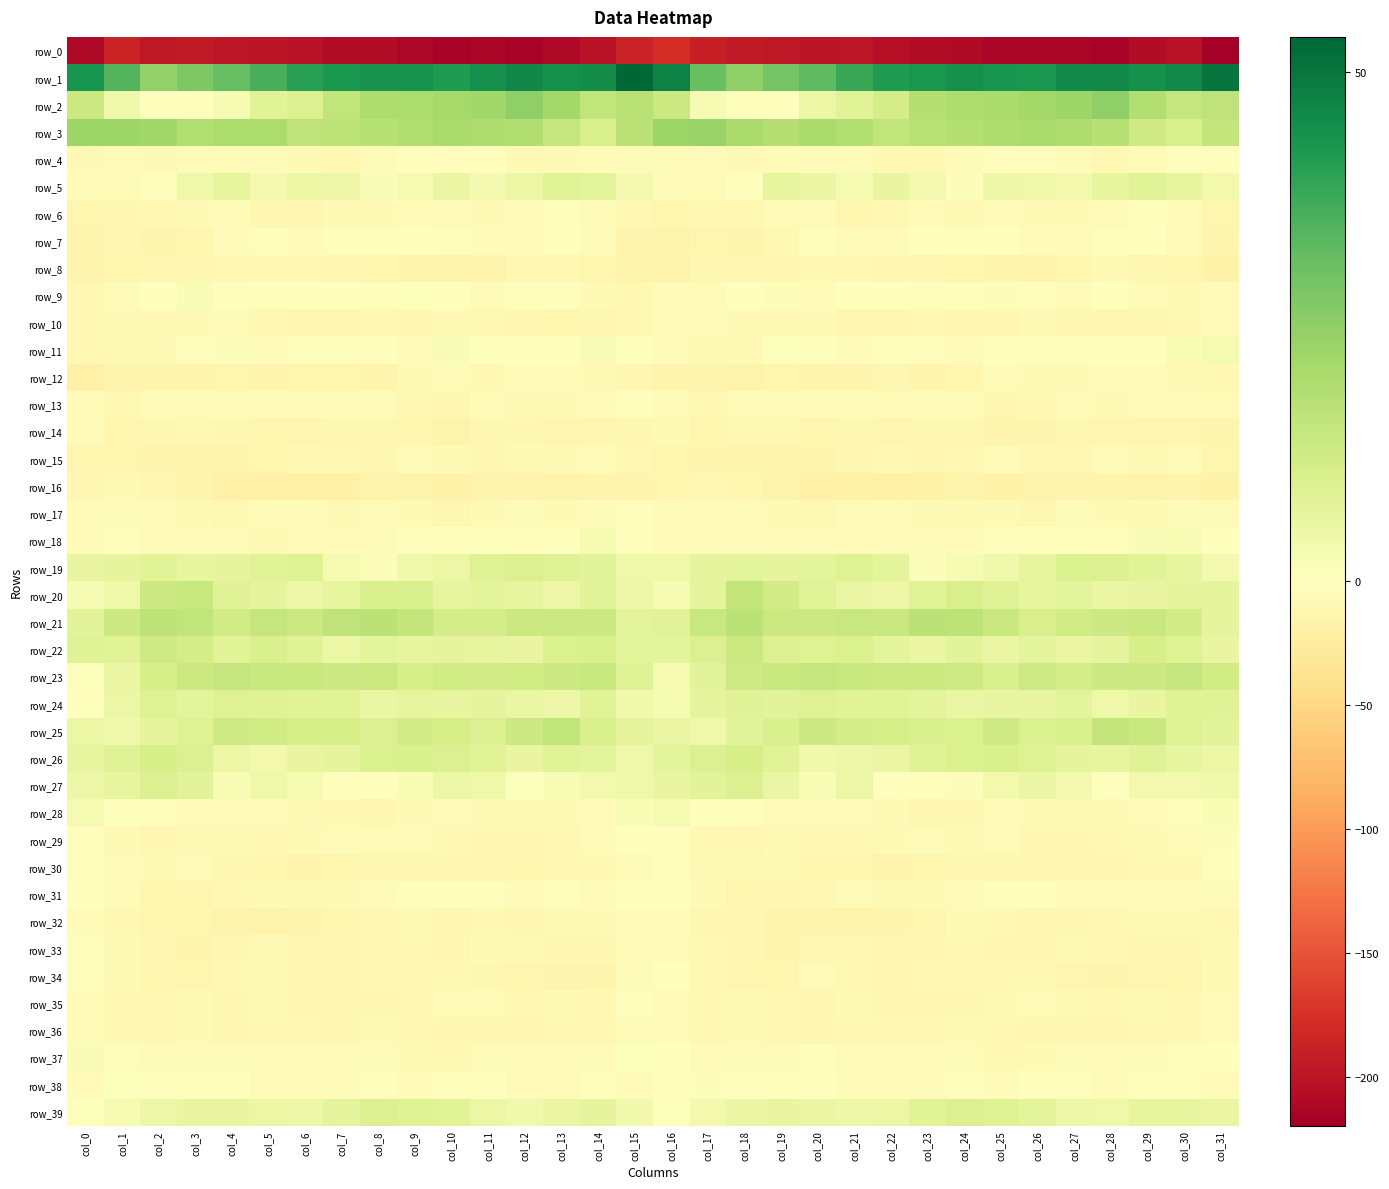

At which label does row_24 first exceed 7?

col_2